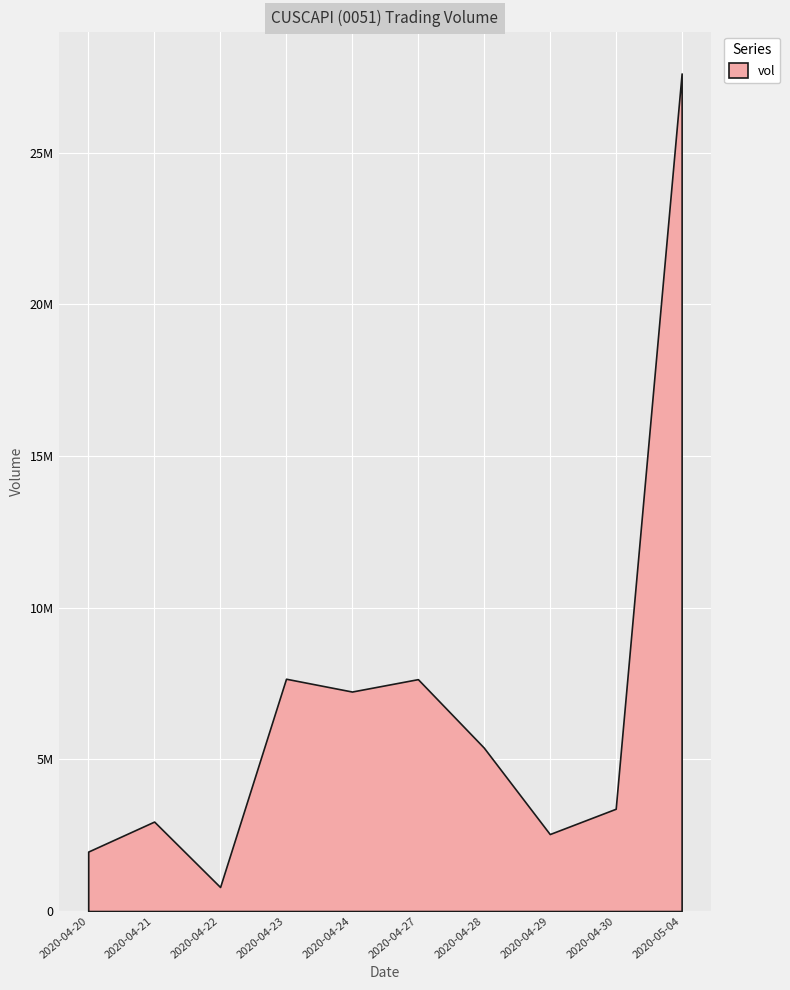

At which category does the data reach its first local peak?

2020-04-21